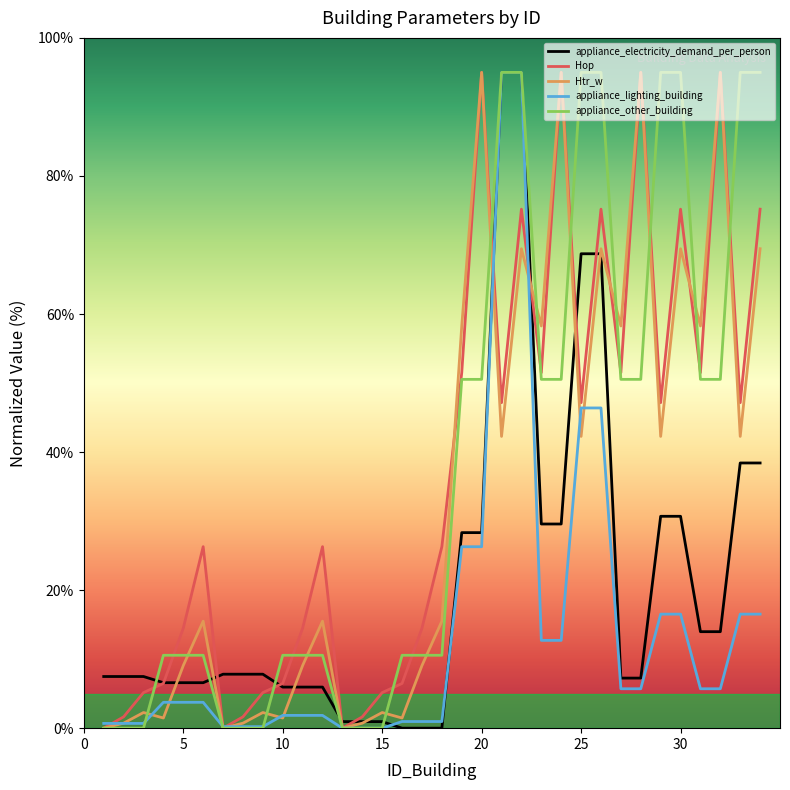

What is the highest value of the appliance_lighting_building series?

95.0